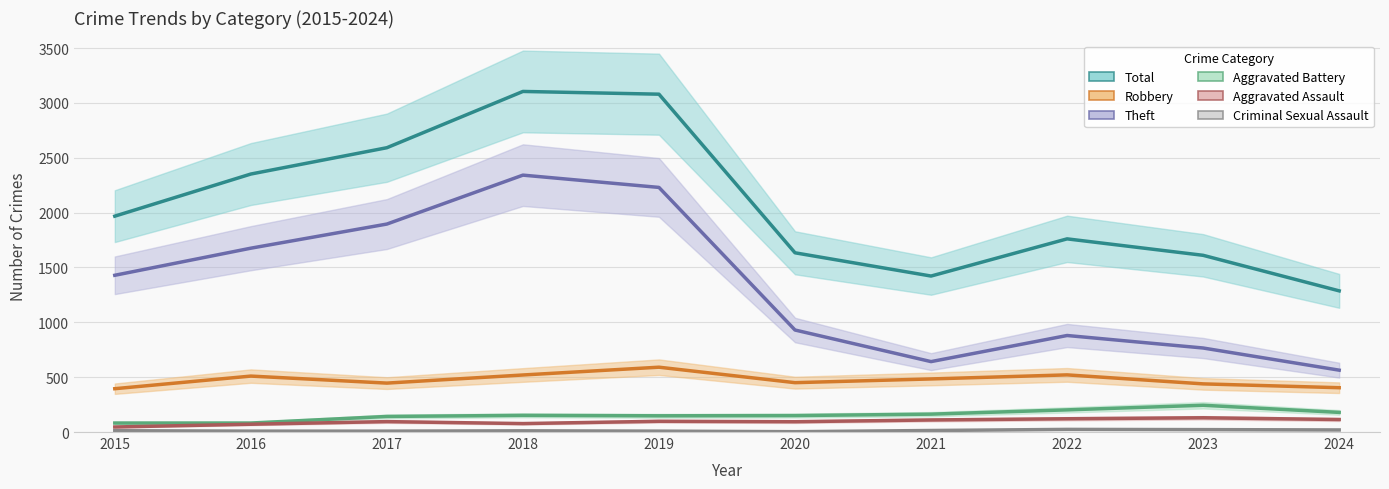

What is the difference between the Total values at 2017 and 2016?

240